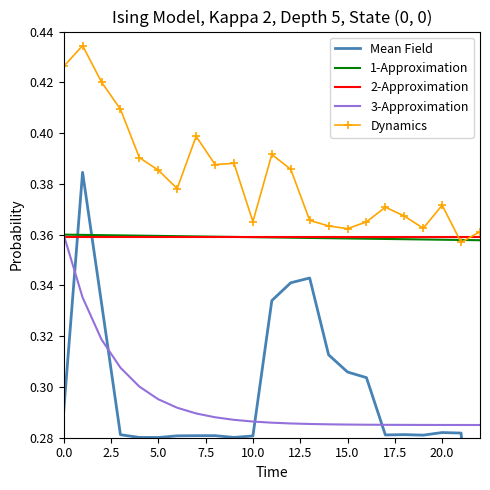

Which series has the widest spread of values?

Mean Field